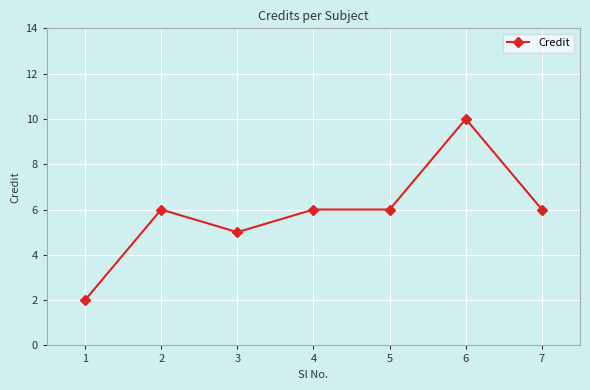

What value does the data have at 2?

6